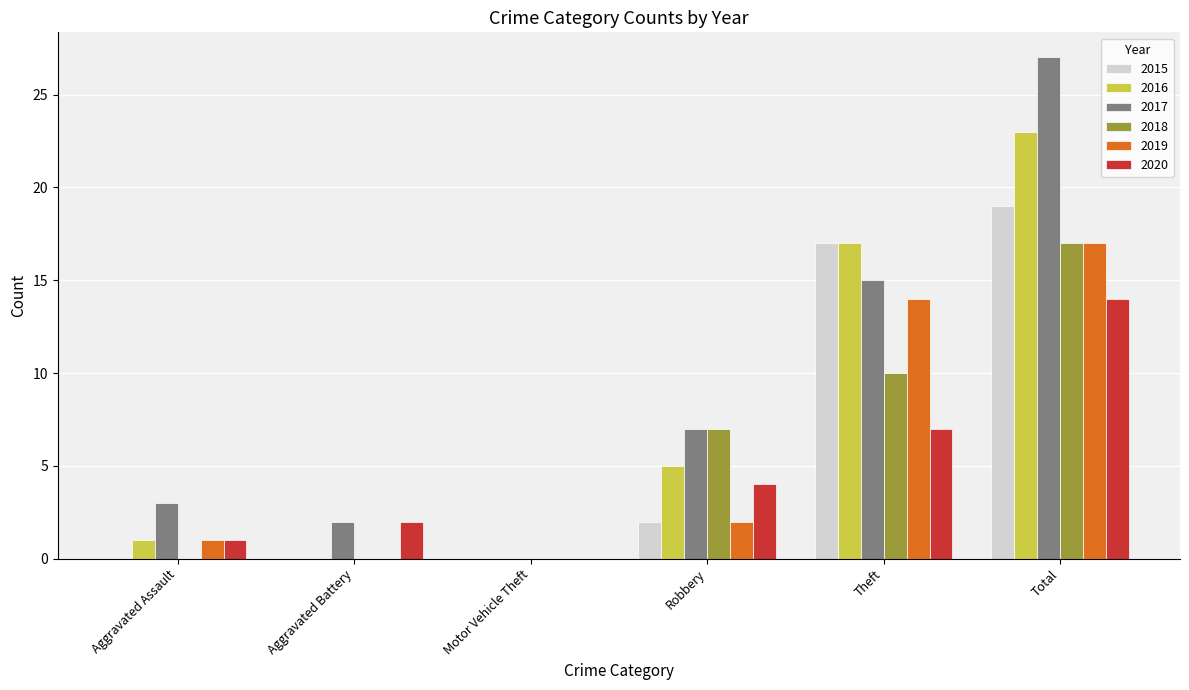

Count the number of categories in the chart.

6